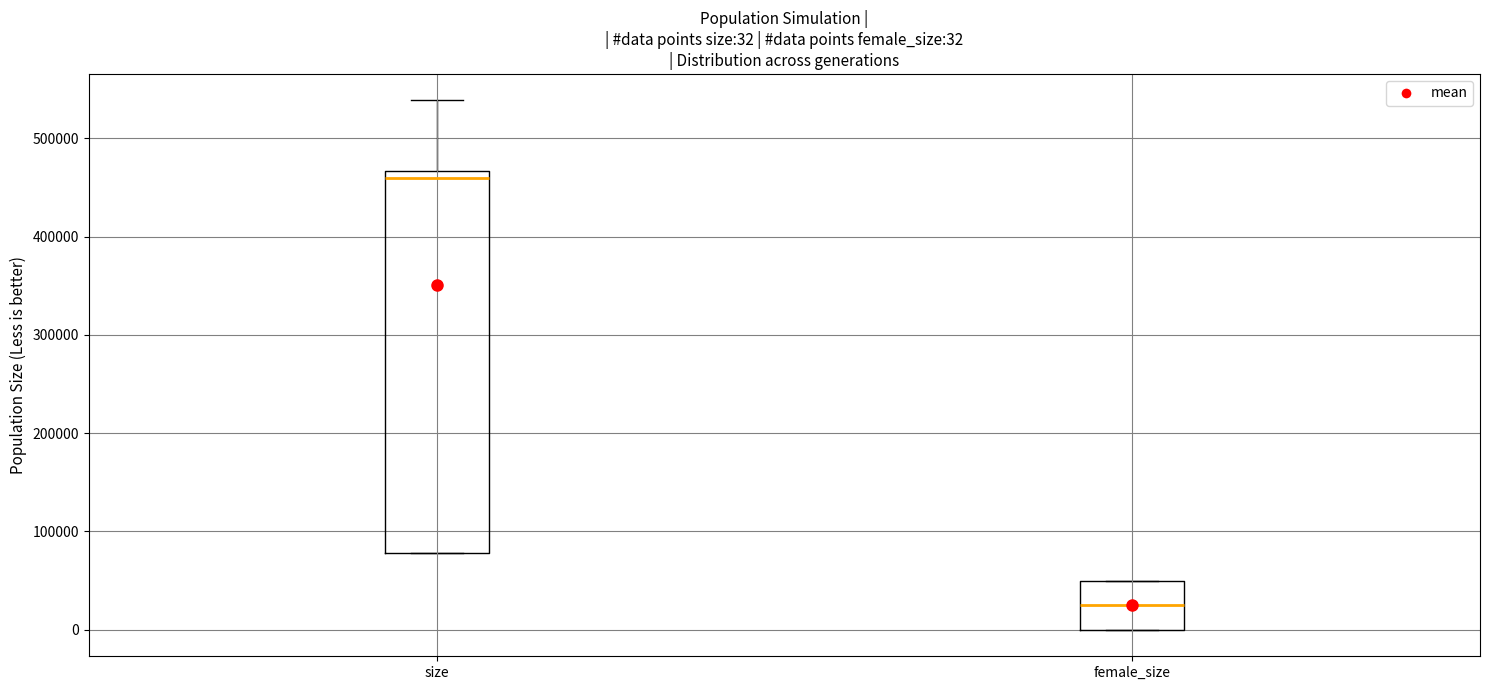

Comparing the boxes themselves (not the whiskers), which one is the tallest?

size